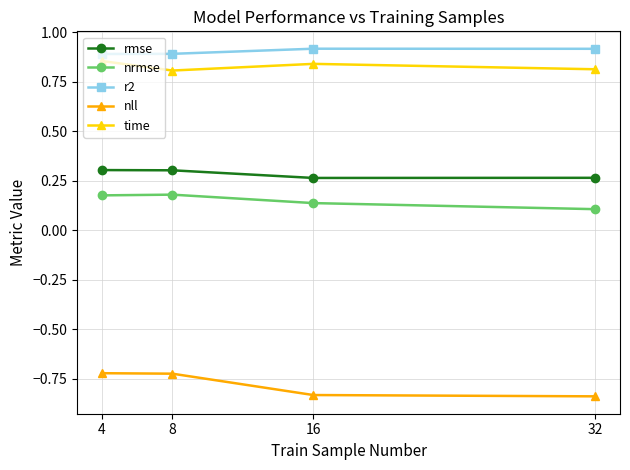

True or false: rmse and nrmse intersect in this chart.

False